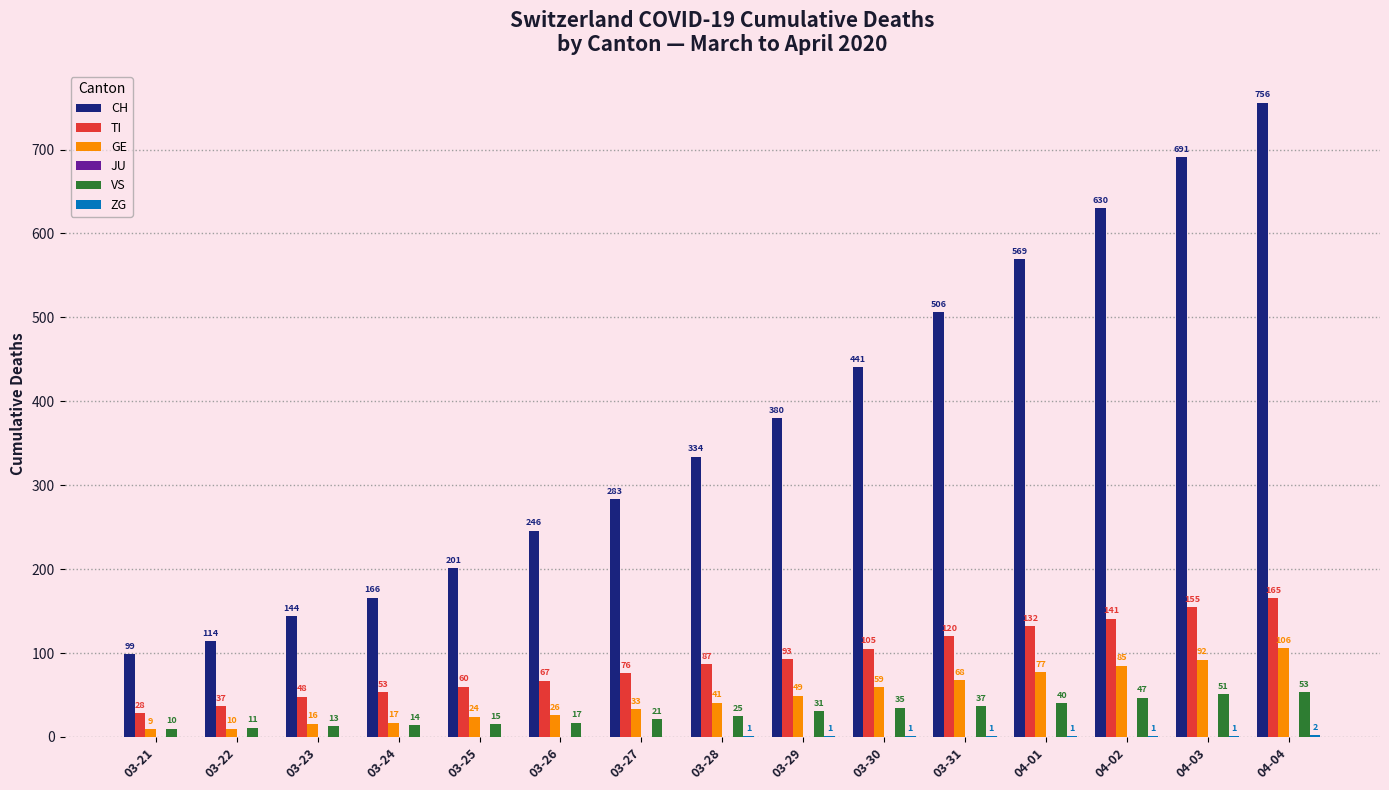

Between 03-26 and 04-04, which series saw the biggest shift?

CH